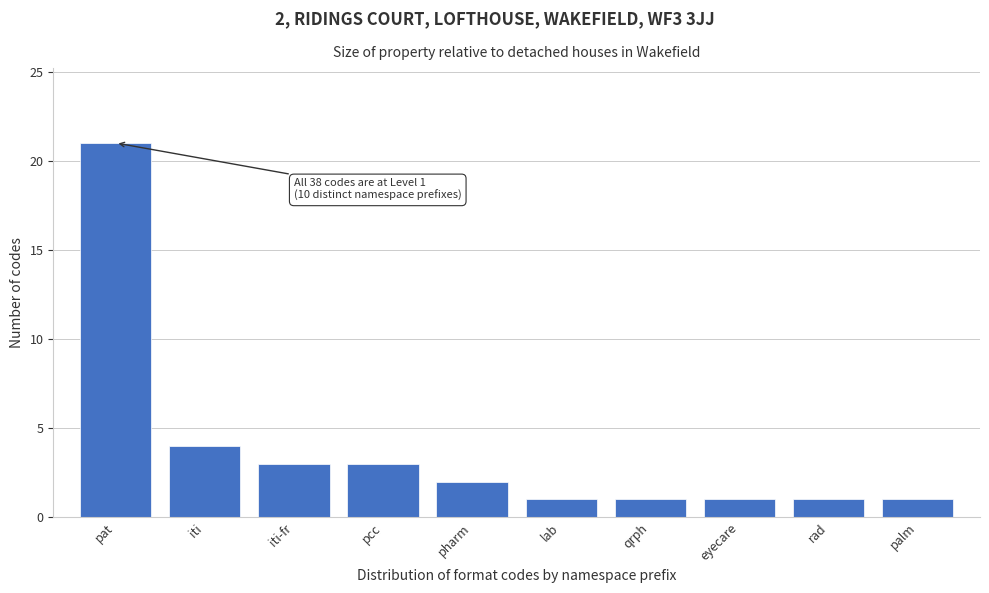

Reading left to right, what are all the values shown in this chart?

21	4	3	3	2	1	1	1	1	1